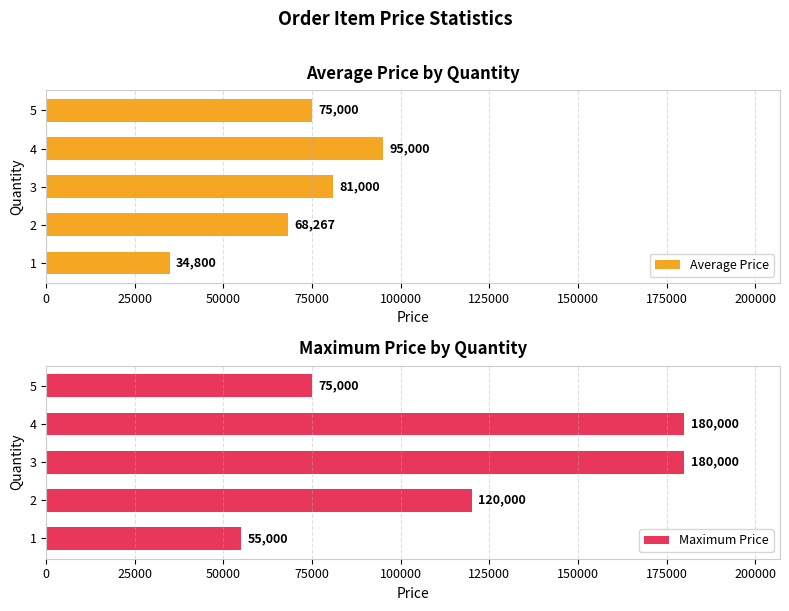

How many values in the Average Price series exceed 75000?

2